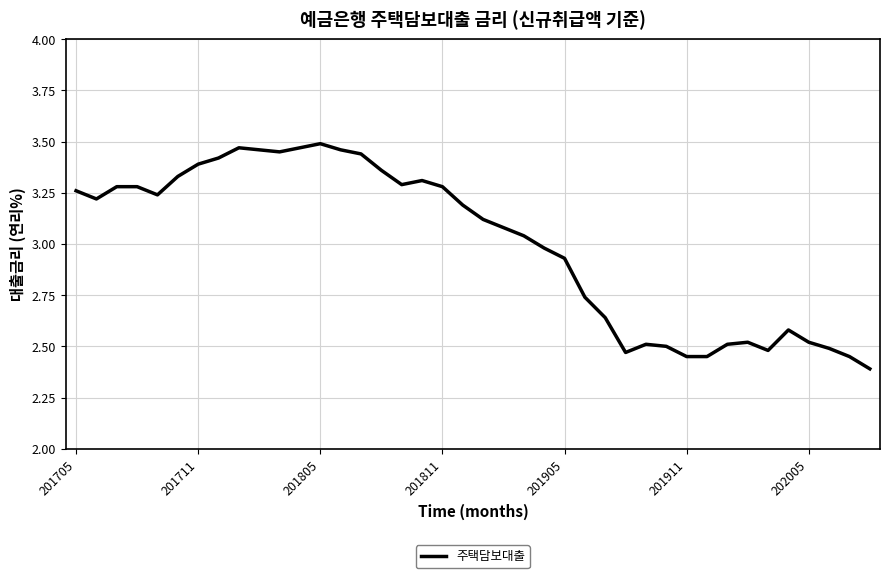

How many lines are shown in the chart?

1